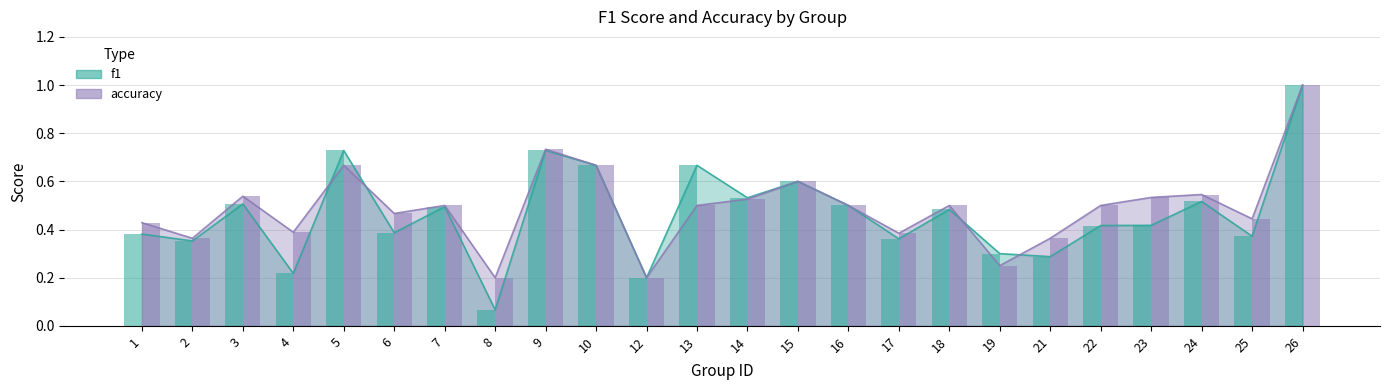

Is it true that accuracy equals 0.5 at 23?

True